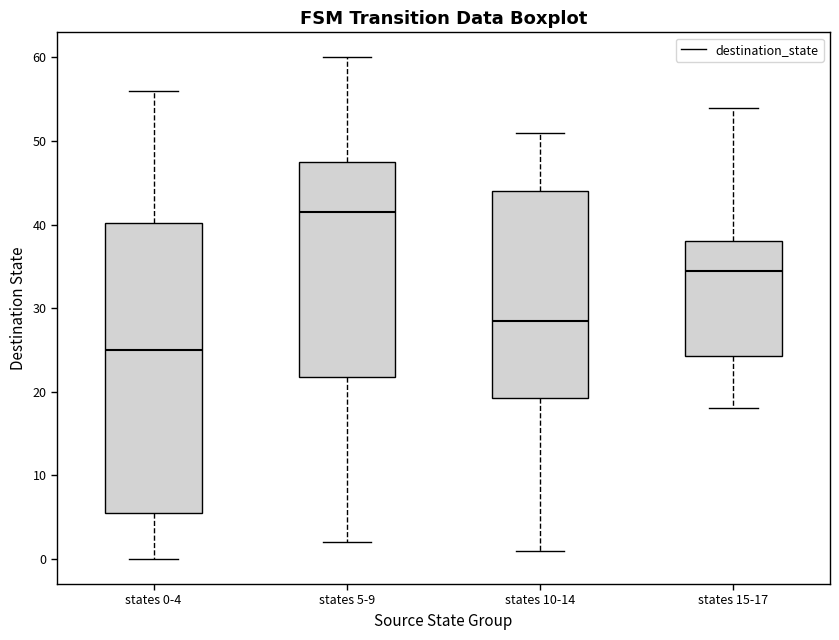

Which box's median line is the lowest?

states 0-4